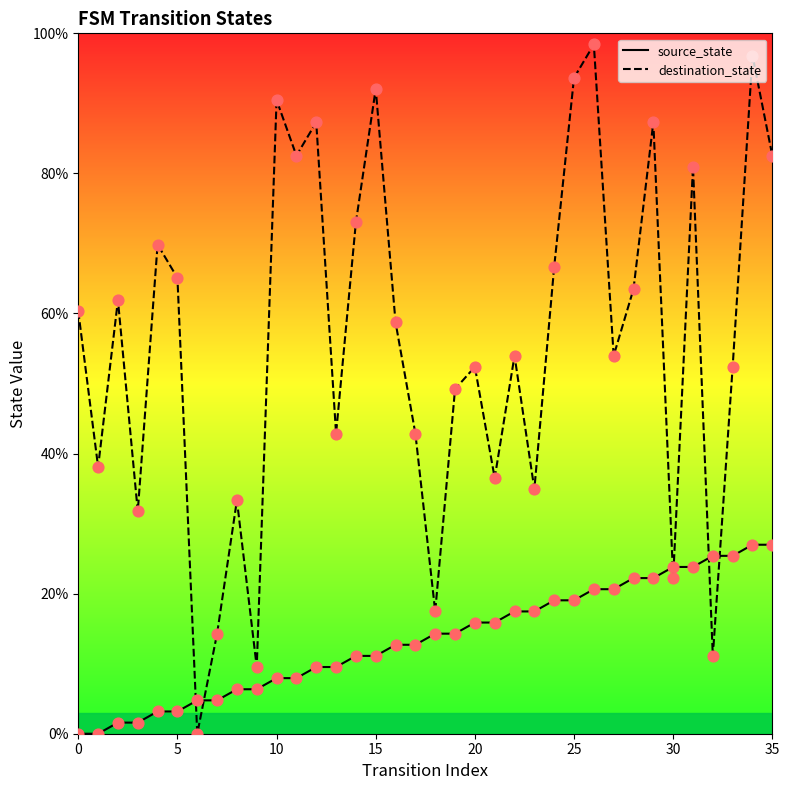

At which category is the sum across all series the highest?

34